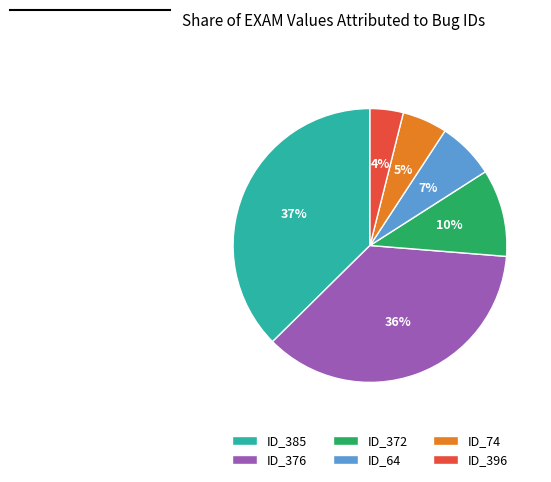

Count the number of slices in the pie.

6